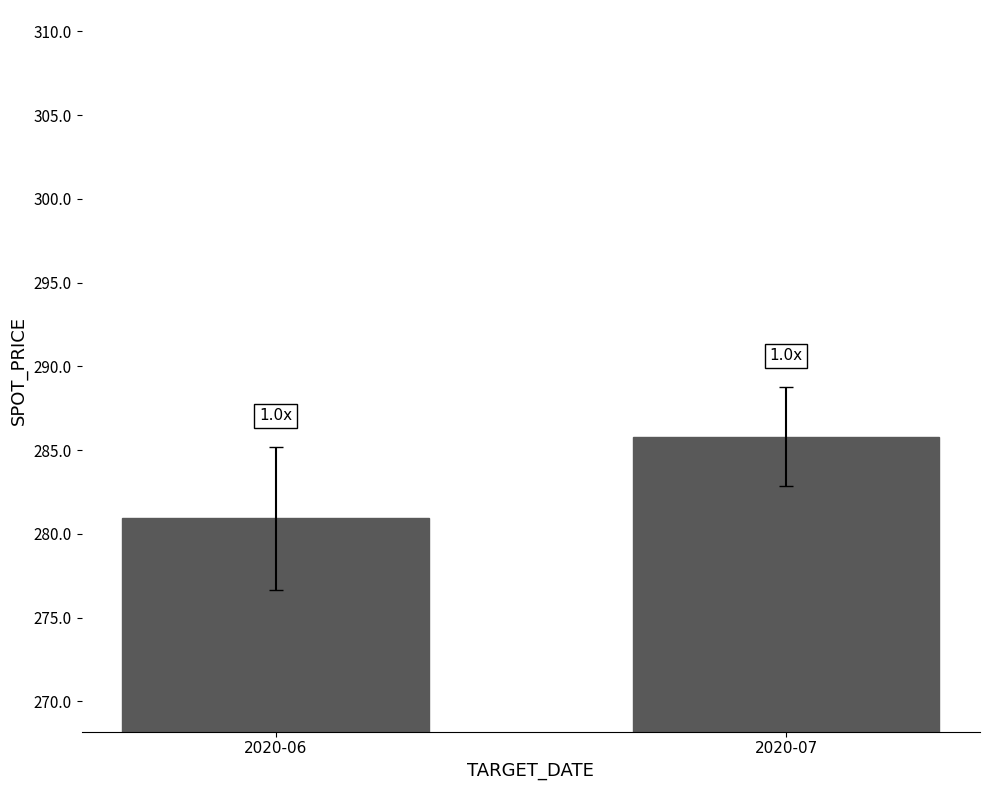

List the labels in order of value, largest first.

2020-07, 2020-06